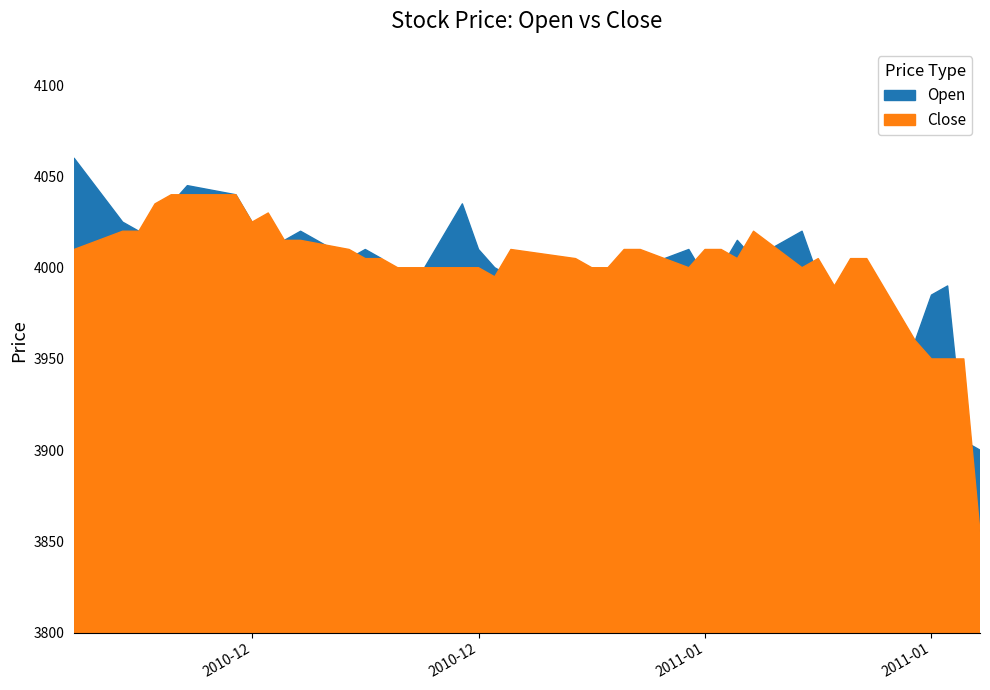

List the labels in order of Close value, largest first.

2010-12-09, 2010-12-10, 2010-12-13, 2010-12-08, 2010-12-15, 2010-12-14, 2010-12-06, 2010-12-07, 2011-01-14, 2010-12-16, 2010-12-17, 2010-12-03, 2010-12-20, 2010-12-30, 2011-01-06, 2011-01-07, 2011-01-11, 2011-01-12, 2010-12-21, 2010-12-22, 2011-01-03, 2011-01-13, 2011-01-18, 2011-01-20, 2011-01-21, 2010-12-23, 2010-12-24, 2010-12-27, 2010-12-28, 2011-01-04, 2011-01-05, 2011-01-10, 2011-01-17, 2010-12-29, 2011-01-19, 2011-01-24, 2011-01-25, 2011-01-26, 2011-01-27, 2011-01-28